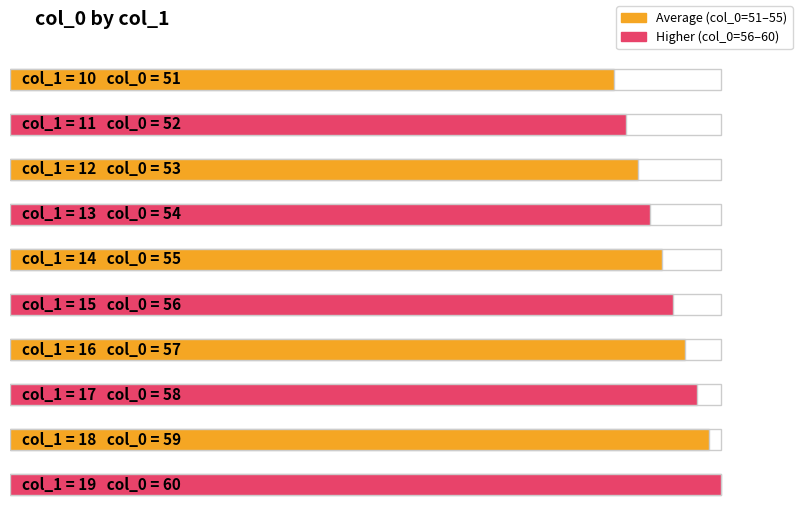

Is it true that the value at 18 is 59?

True